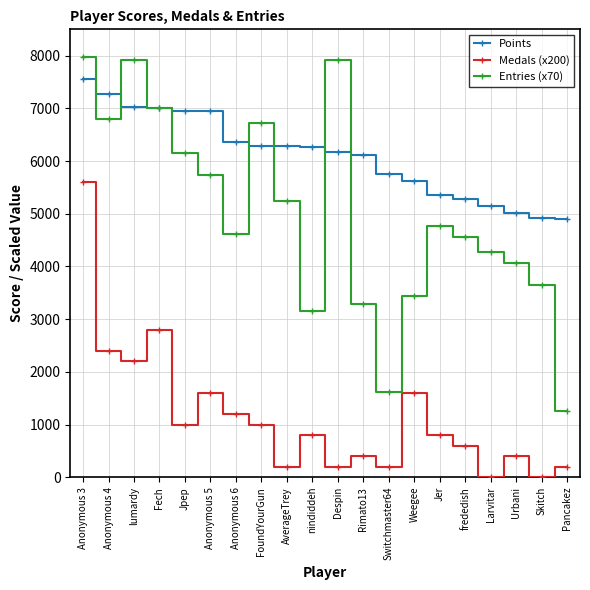

What is the sum of the Points values at FoundYourGun and Larvitar?

11439